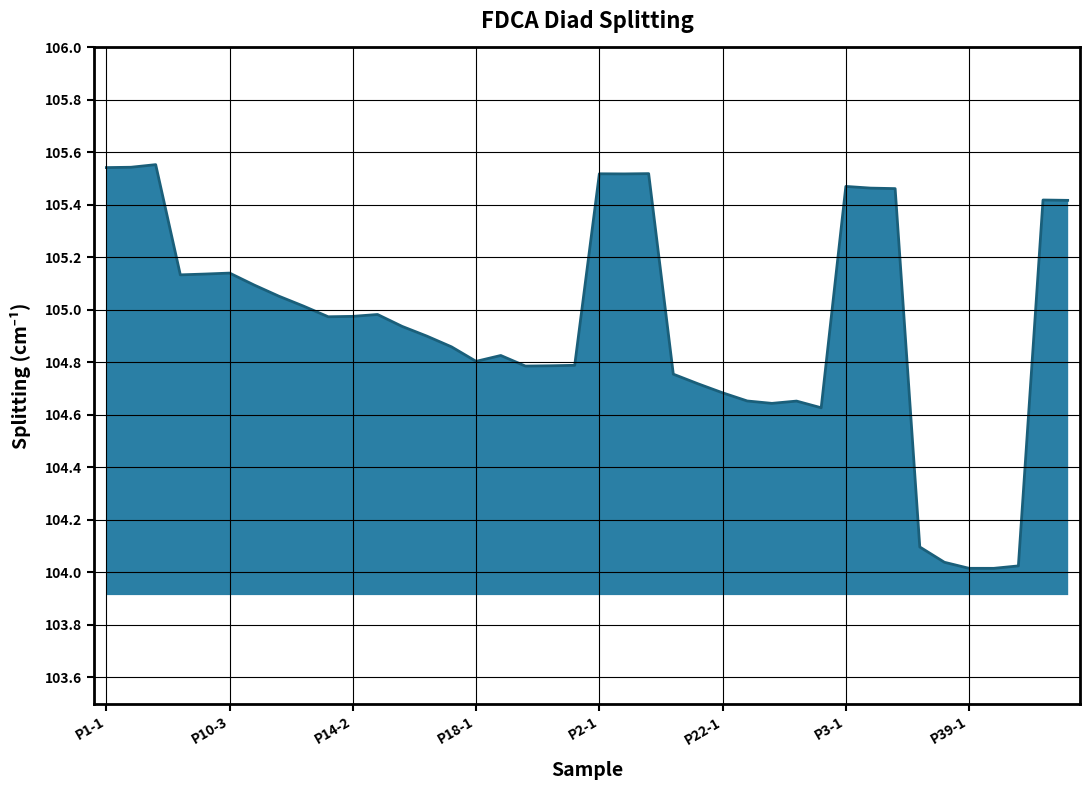

What is the label of the 10th point from the right?

P3-1